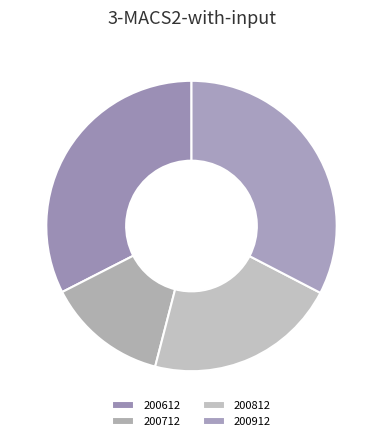

Count the number of slices in the pie.

4